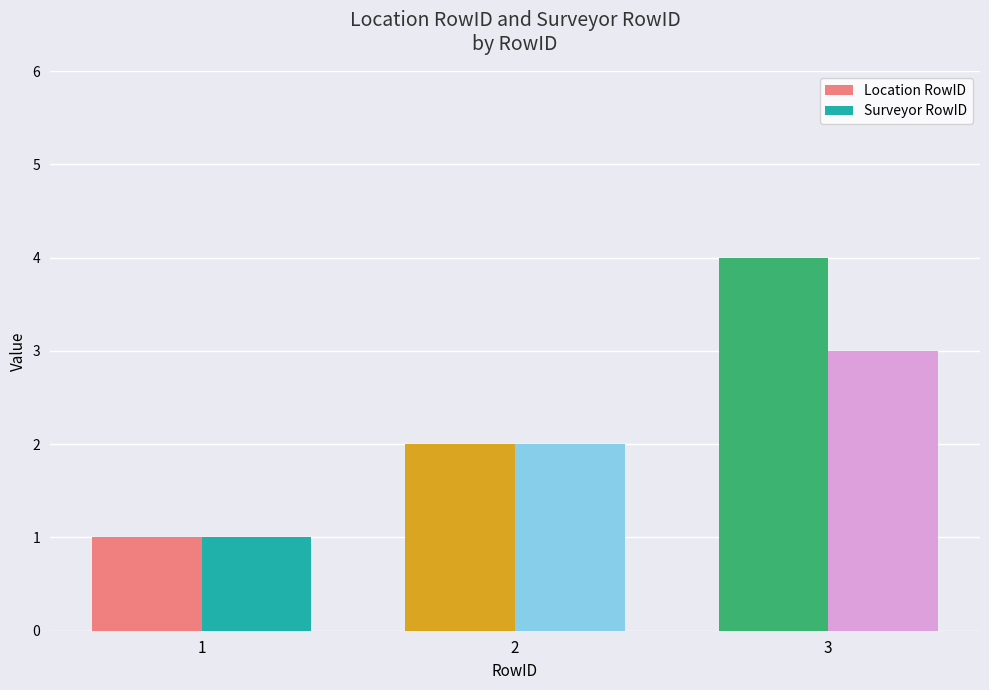

What is the total value across all series at 2?

4